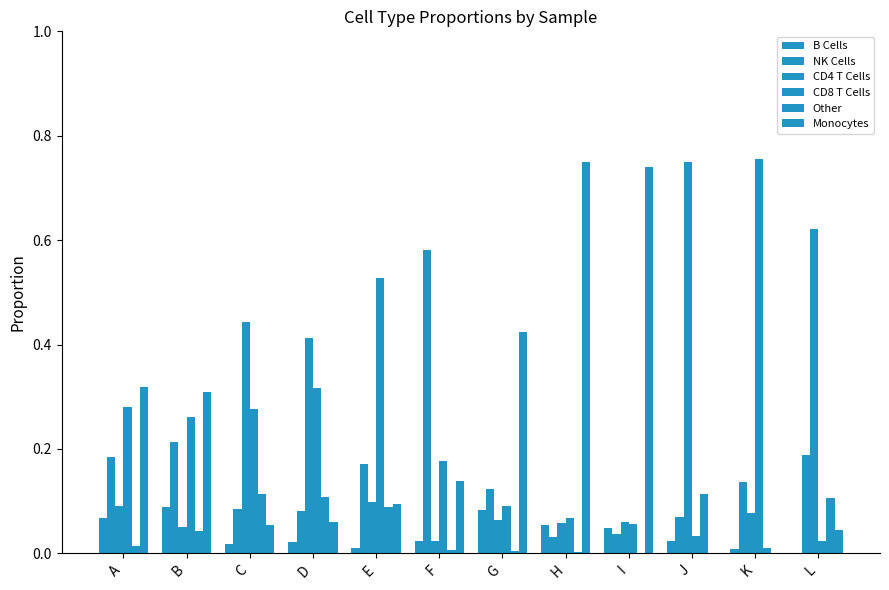

List the labels in order of CD8 T Cells value, largest first.

K, E, D, A, C, B, F, G, H, I, J, L